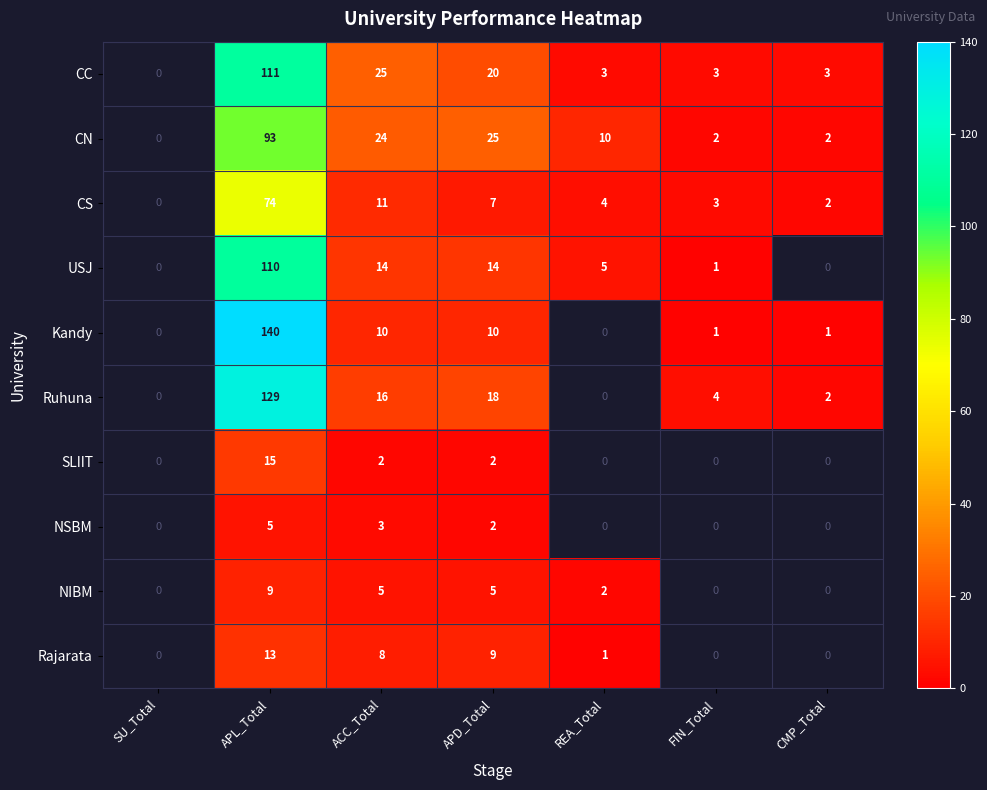

What is the total value across all series at APL_Total?

699